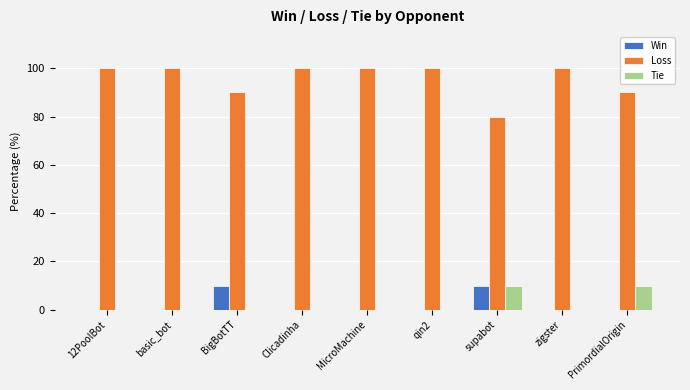

How many data points does each series have?

9